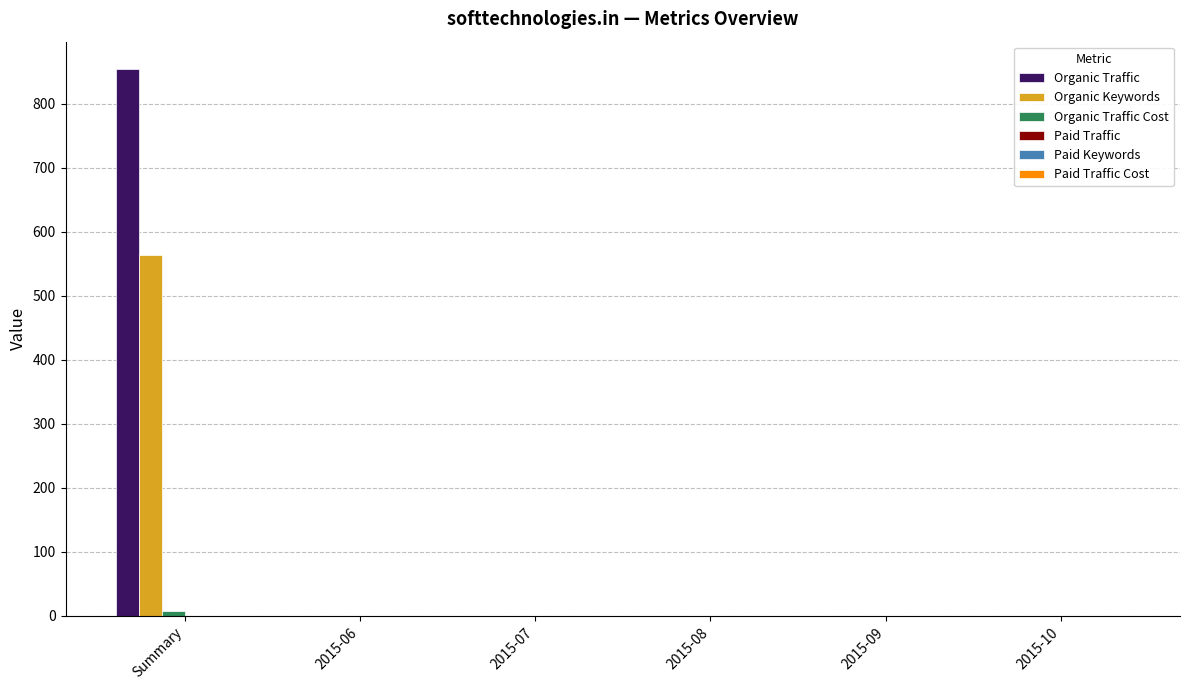

Which series has the largest range (max minus min)?

Organic Traffic